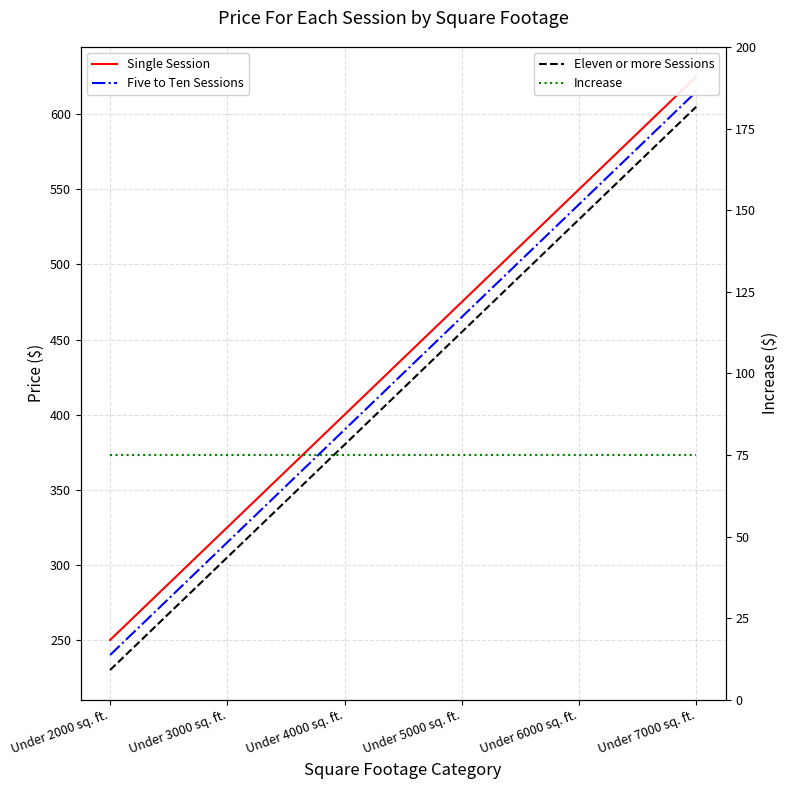

True or false: Five to Ten Sessions and Eleven or more Sessions intersect in this chart.

False